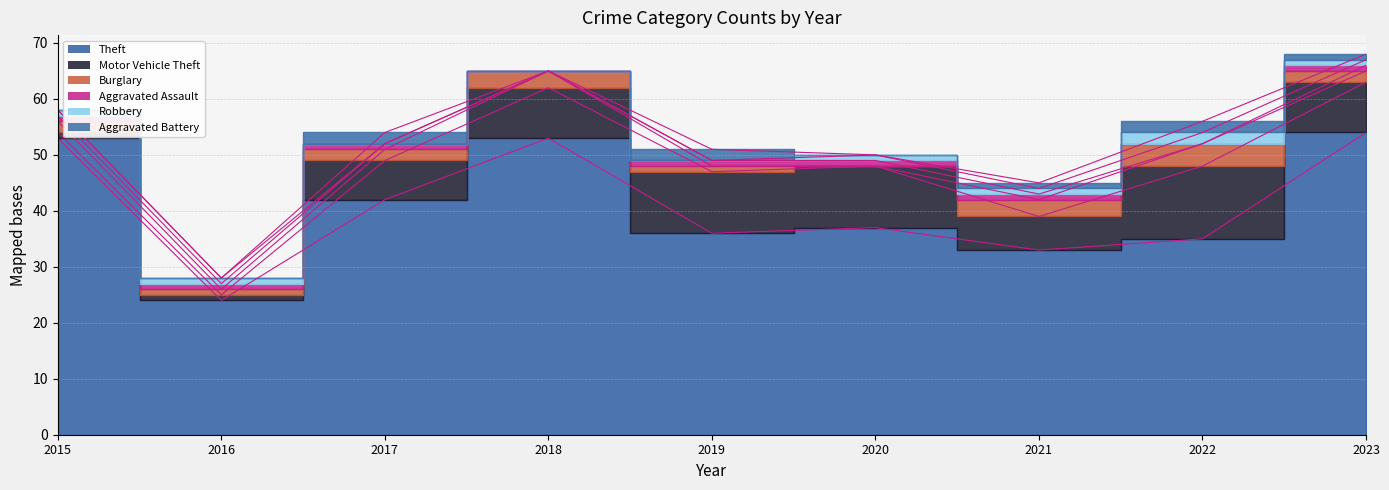

At which category does Theft reach its first local peak?

2018